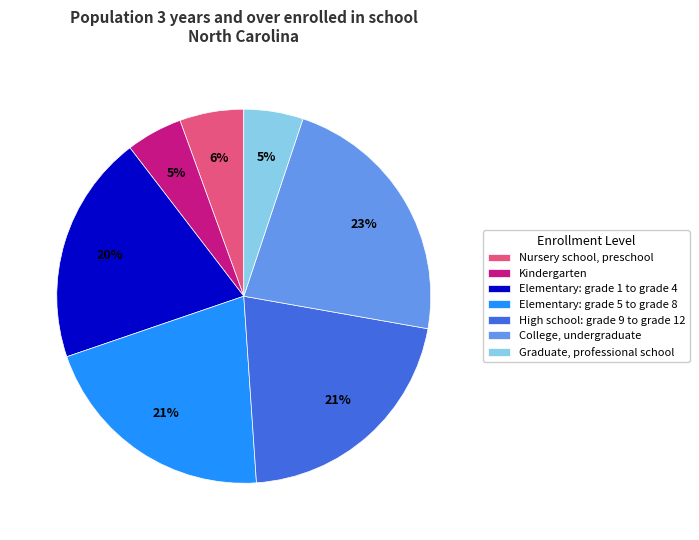

What is the largest slice in the pie chart?

College, undergraduate